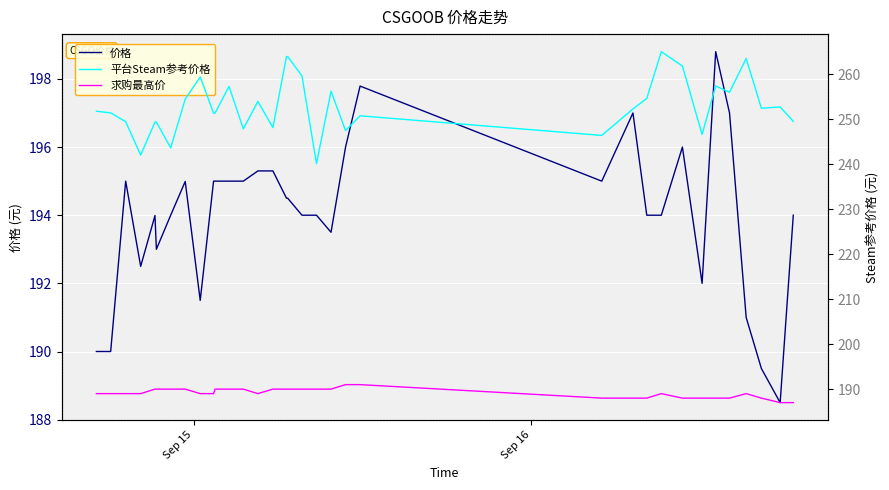

What is the sum of all 平台Steam参考价格 values?

8601.3